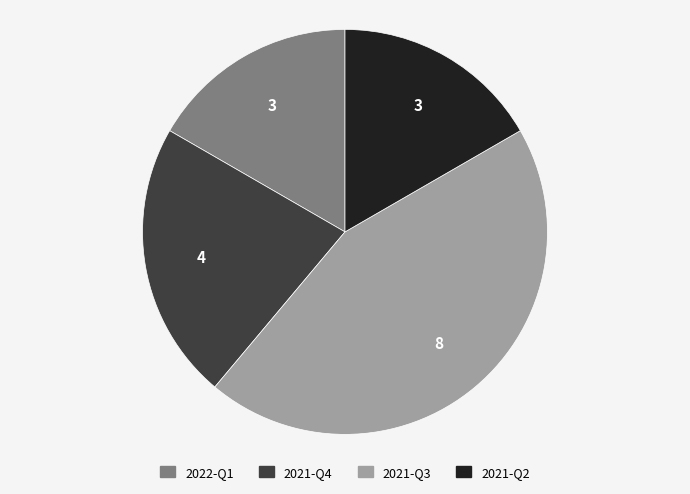

Approximately how many times larger is the value at 2021-Q3 compared to 2022-Q1?

2.7